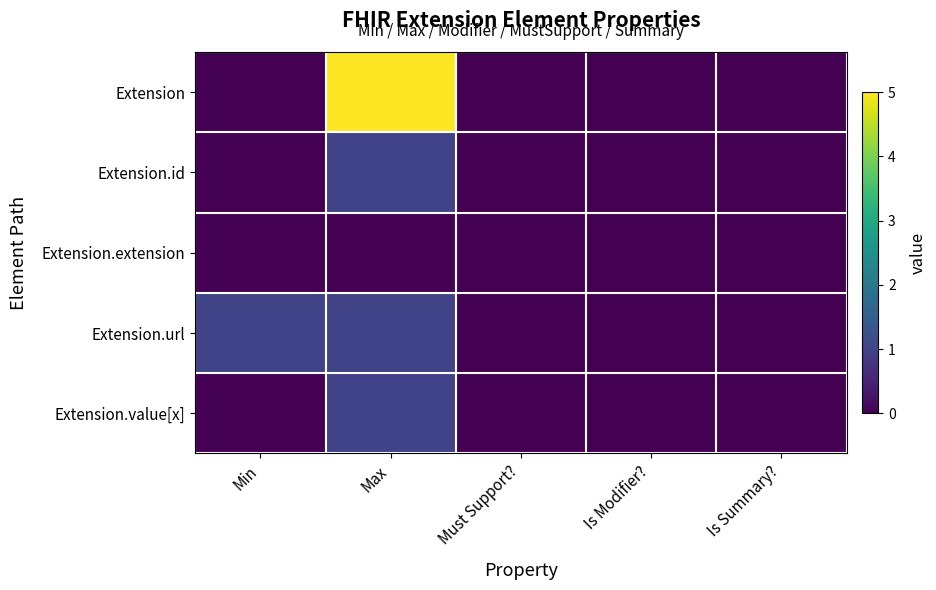

What is the maximum value shown in the chart?

5